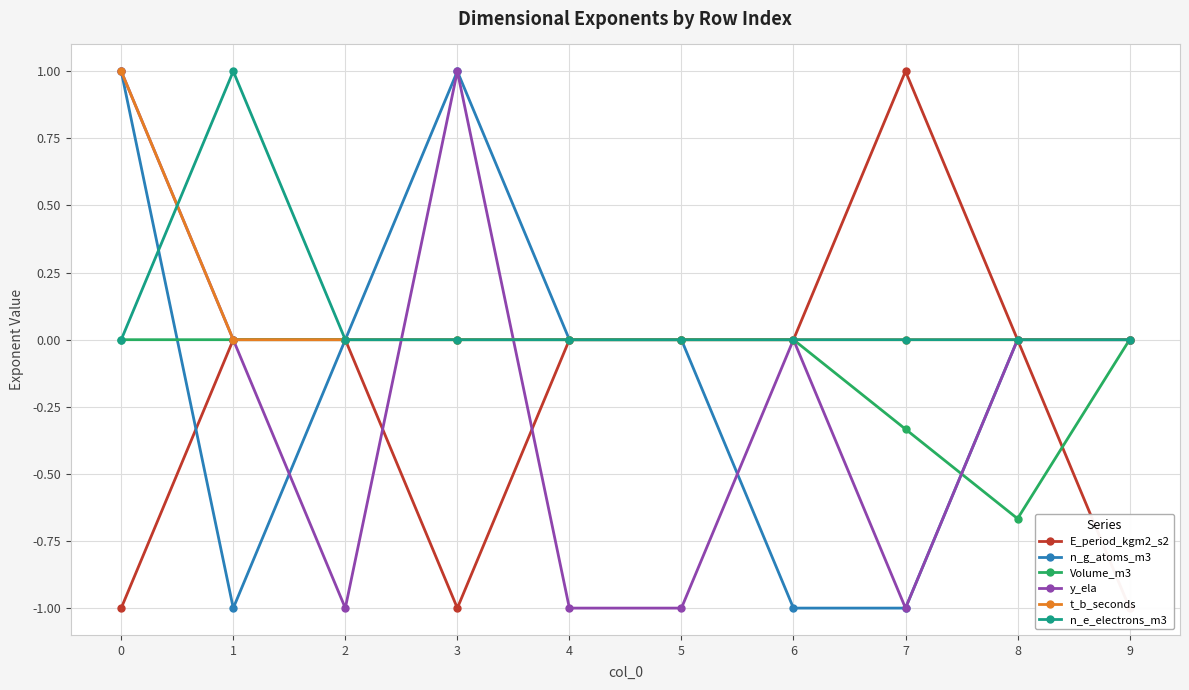

How many values in y_ela are above zero?

2